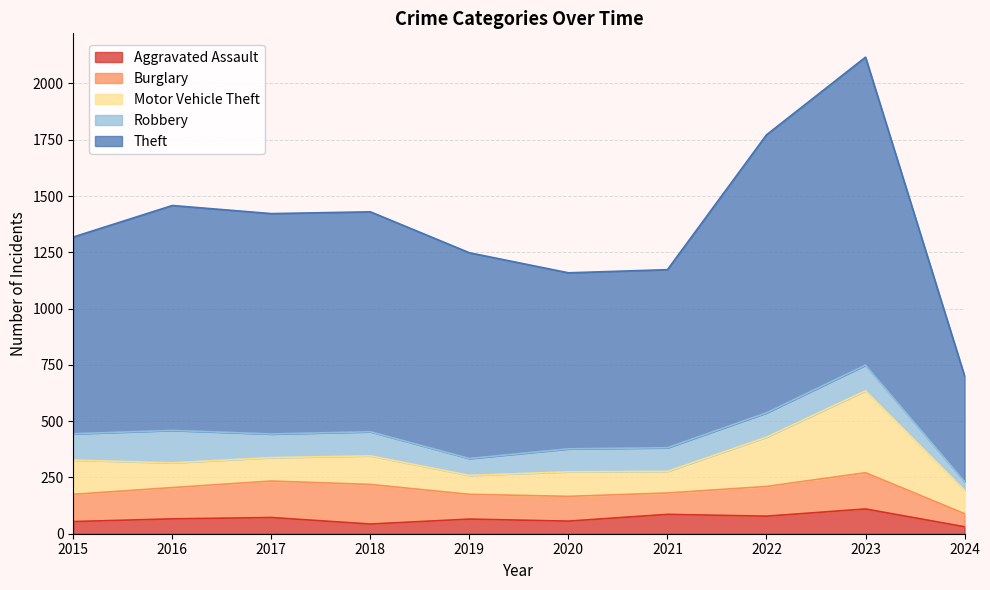

Is it true that Burglary equals 139 at 2016?

True